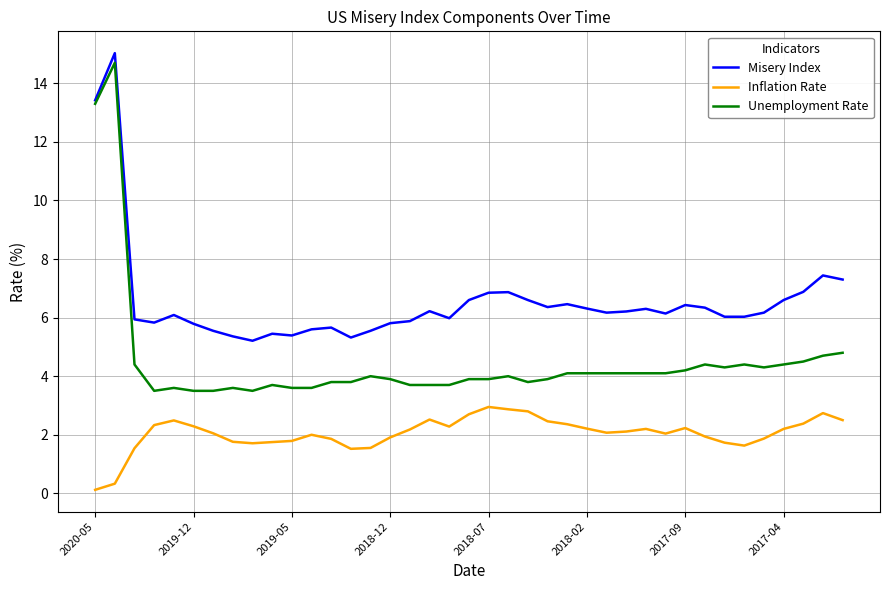

Which series has the largest total across all categories?

Misery Index